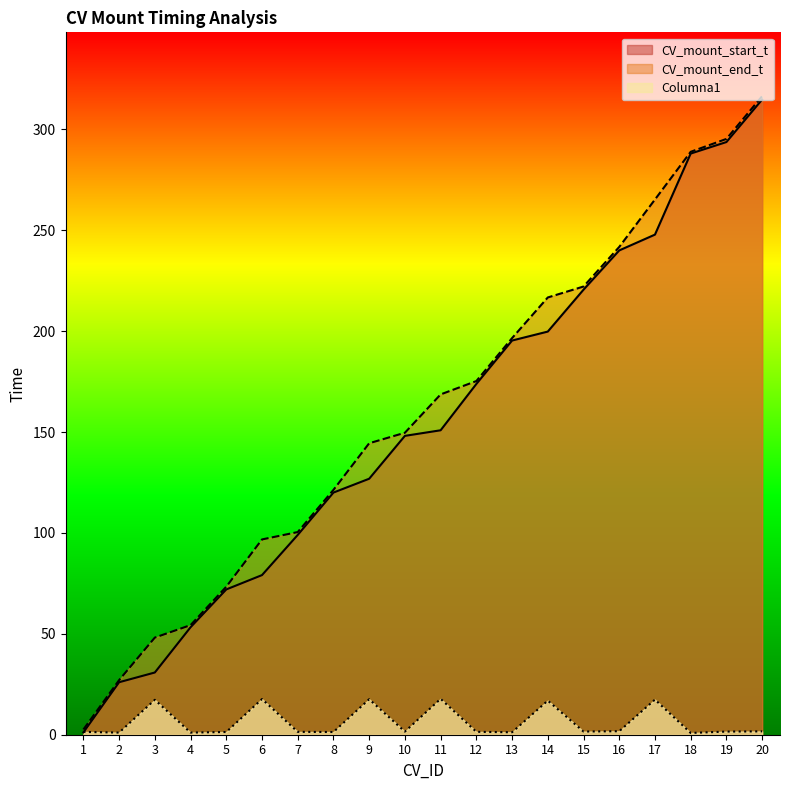

Between 1 and 5, which is larger?

5